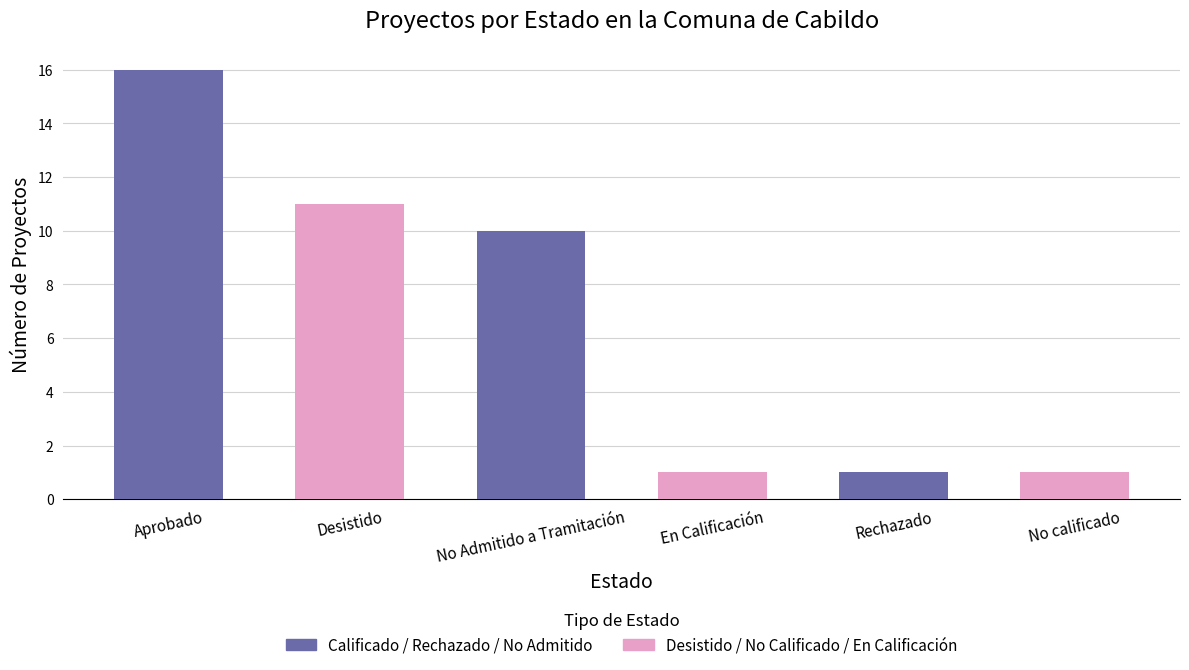

What is the difference between the second highest and second lowest values?

10